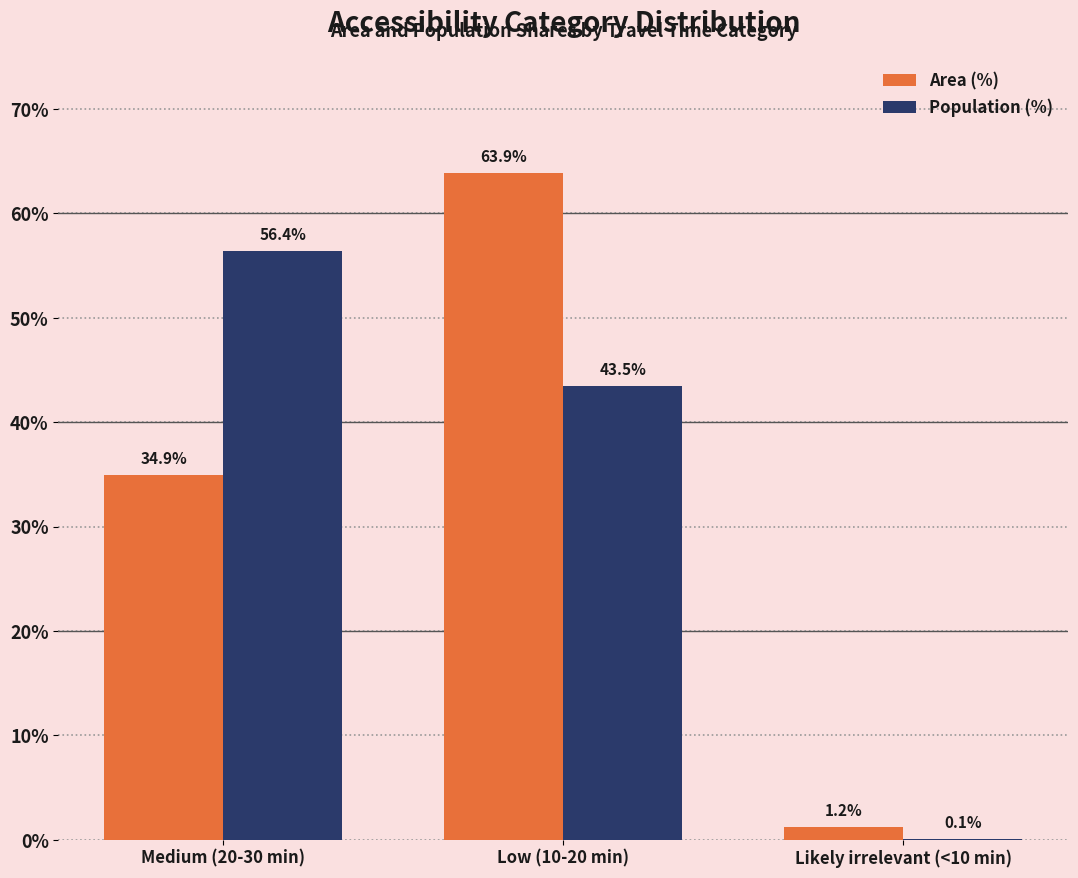

How many categories are shown in the chart?

3